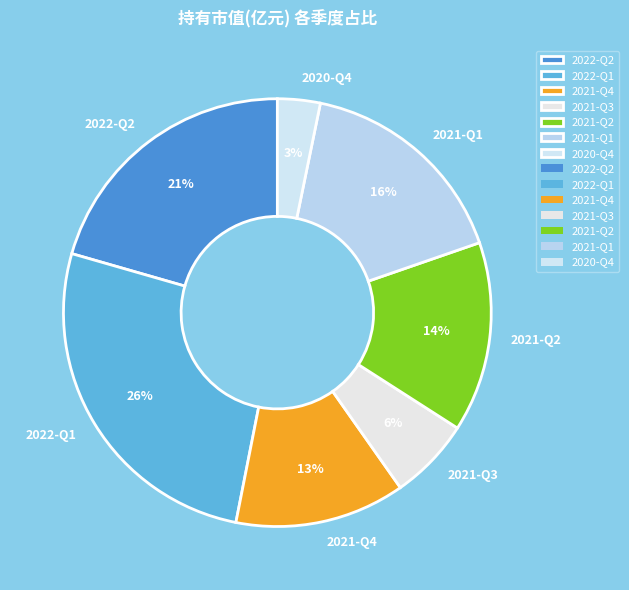

True or false: 2022-Q1 accounts for 26% of the total.

True